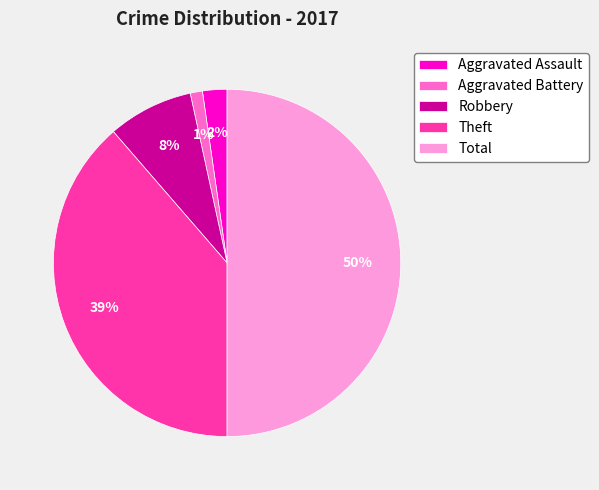

To the nearest percent, what portion does Aggravated Assault represent?

2%